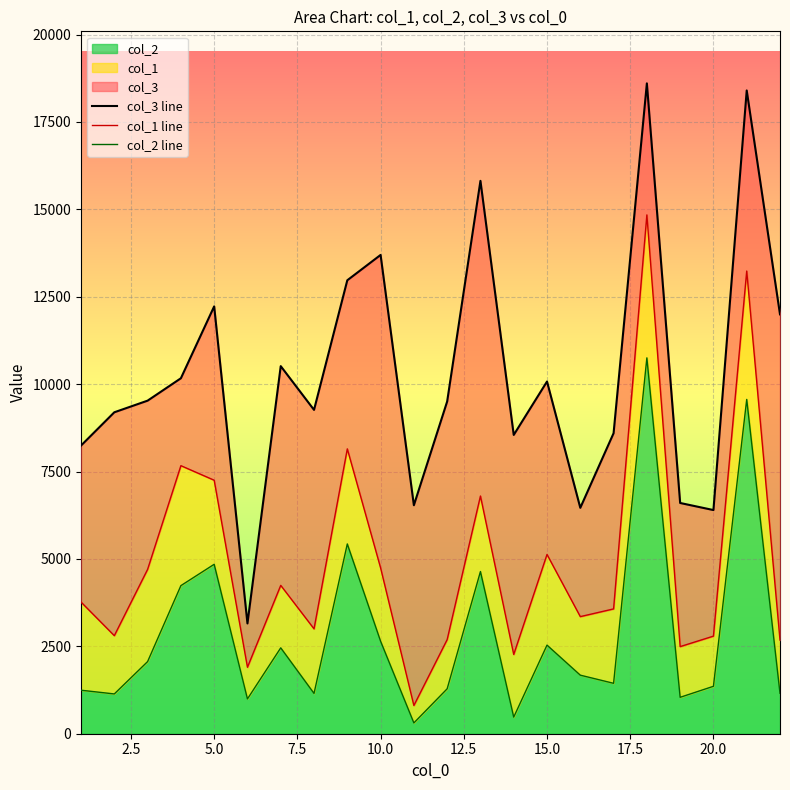

What is the highest value of the col_1 line series?

14840.0